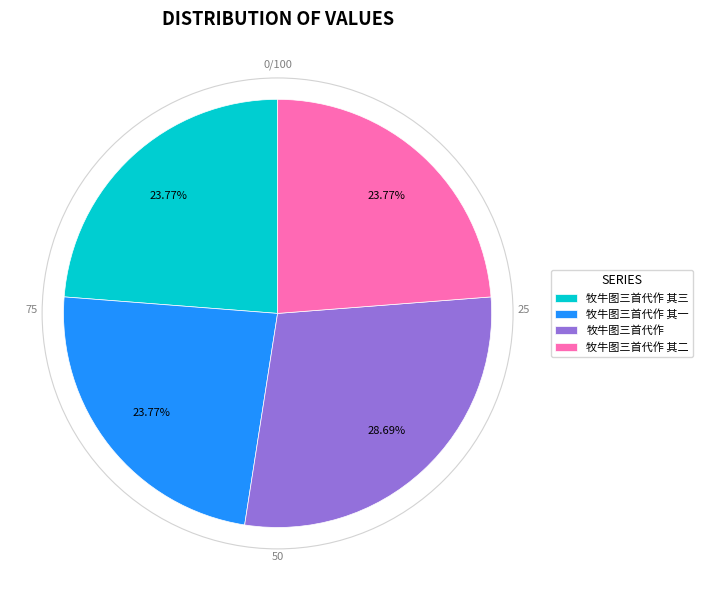

True or false: 牧牛图三首代作 其二 accounts for 35% of the total.

False